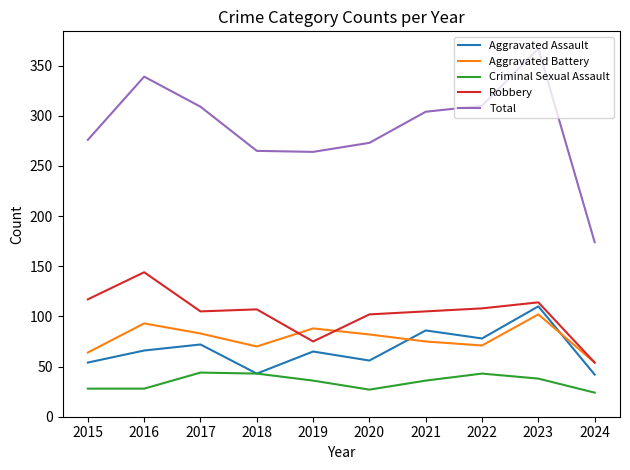

True or false: Criminal Sexual Assault and Robbery intersect in this chart.

False